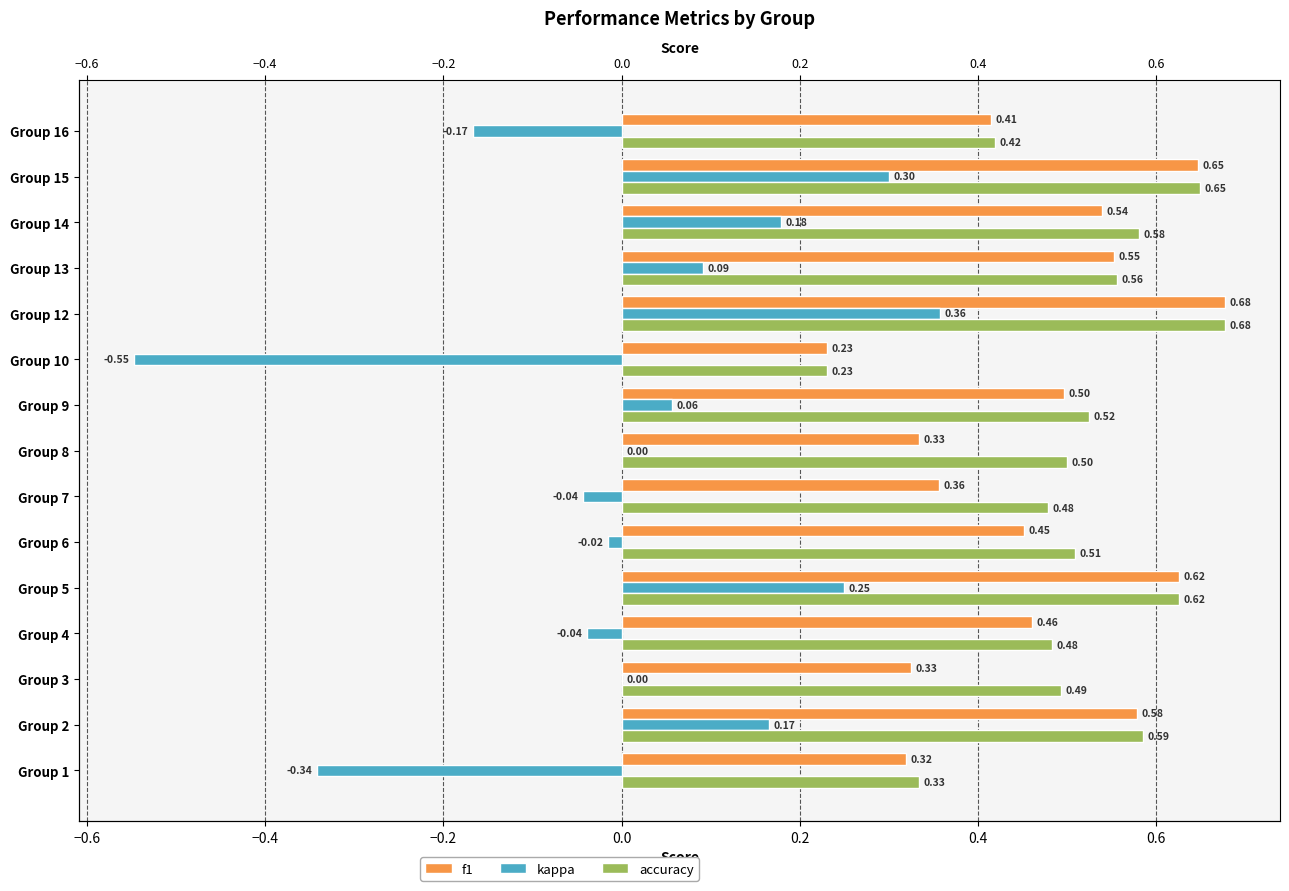

What is the difference between the second highest and minimum values in the f1 series?

0.4